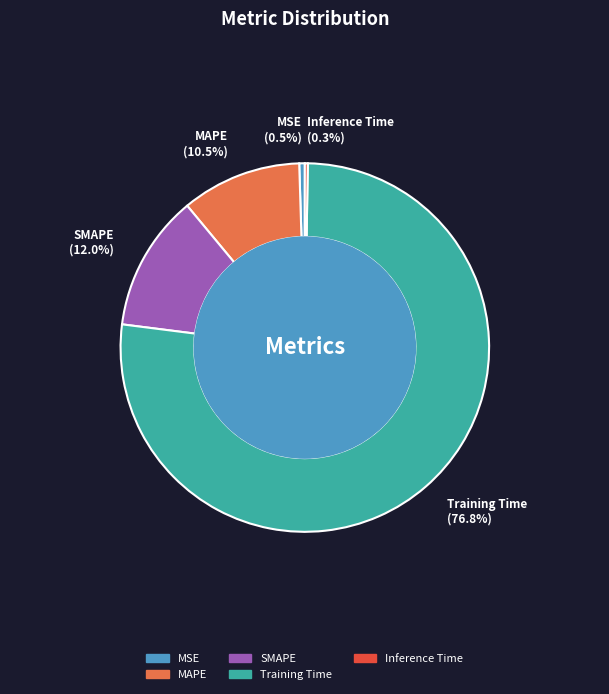

Combined, what portion of the pie is SMAPE and Training Time?

88.7%